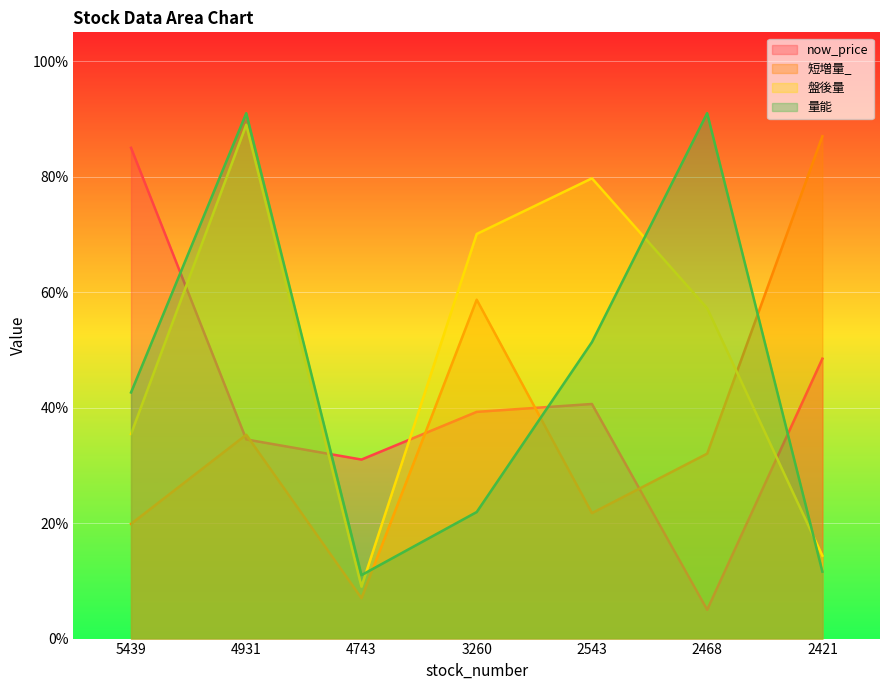

Rank the categories by now_price value from lowest to highest.

2468, 4743, 4931, 3260, 2543, 2421, 5439